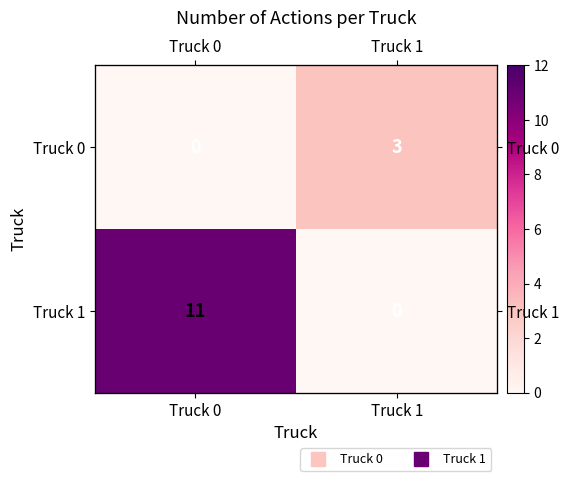

How many data points in Truck 0 are less than 3?

1